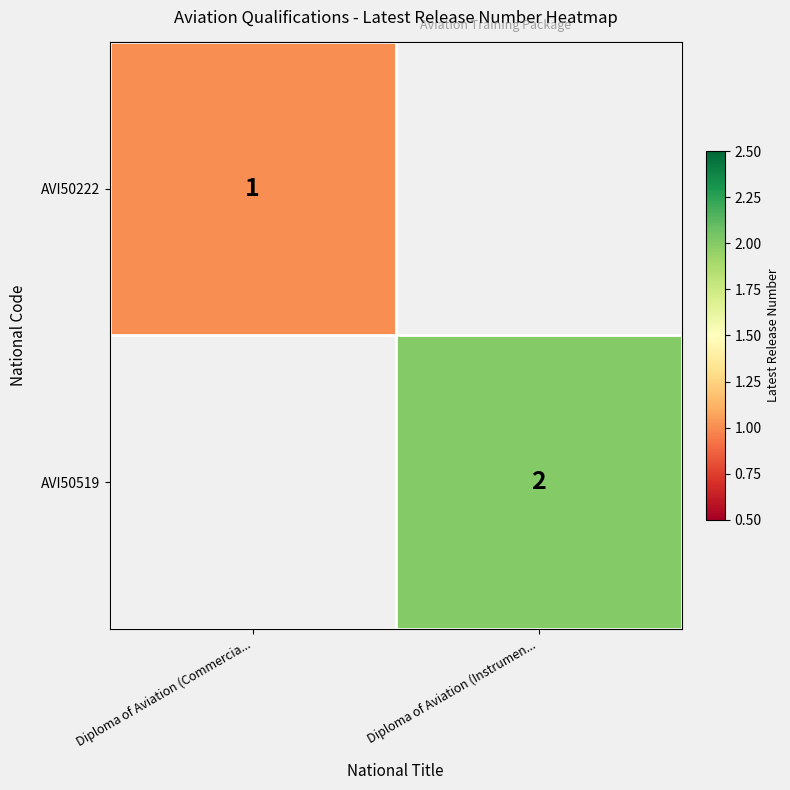

At how many categories does at least one series exceed 0?

2